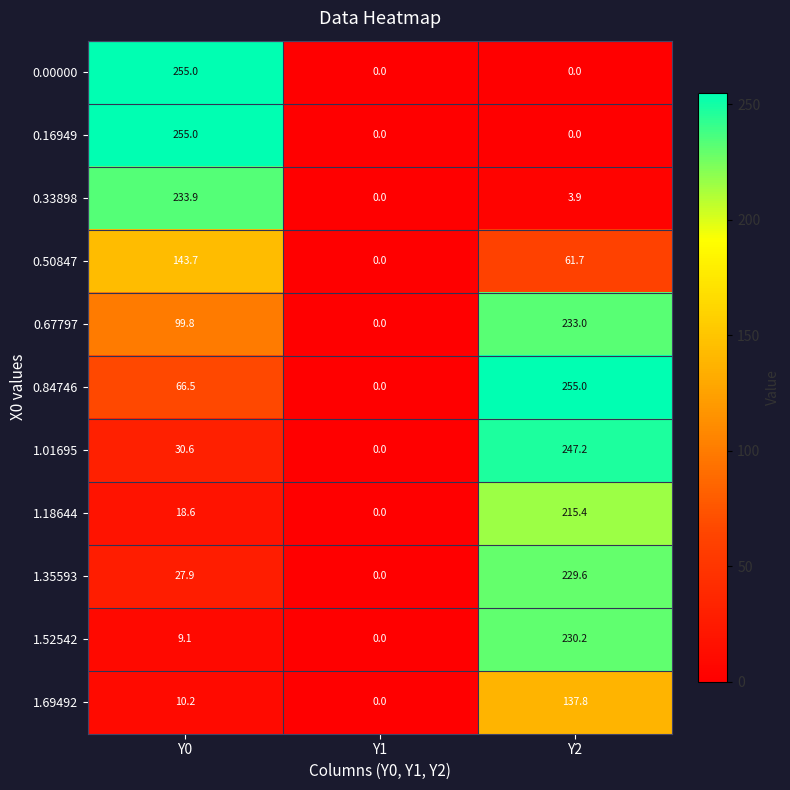

True or false: 0.84746 has a value of 0.0 at Y1.

True